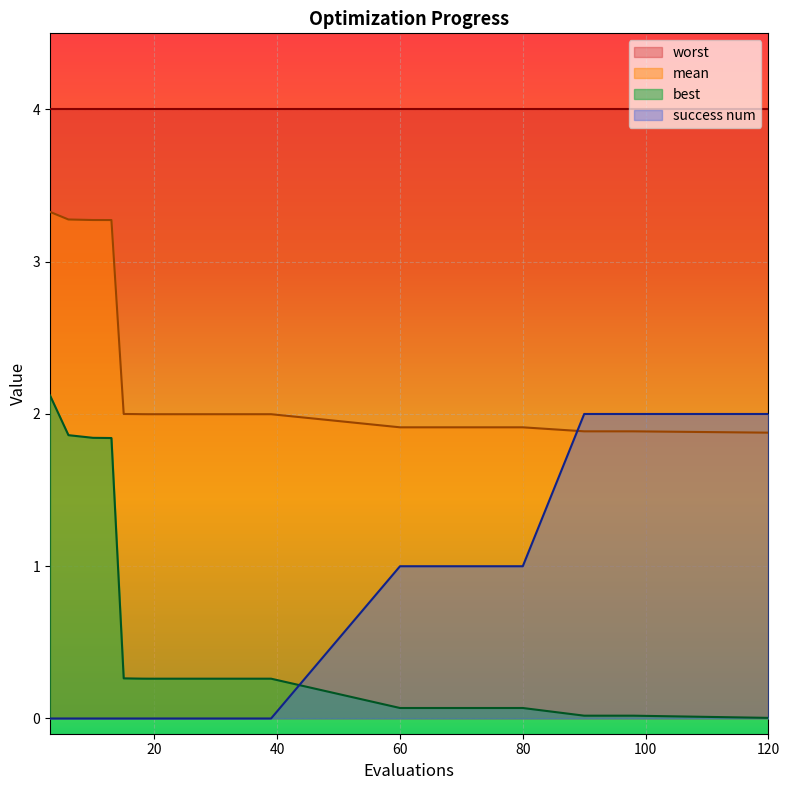

Which series has the largest total across all categories?

worst